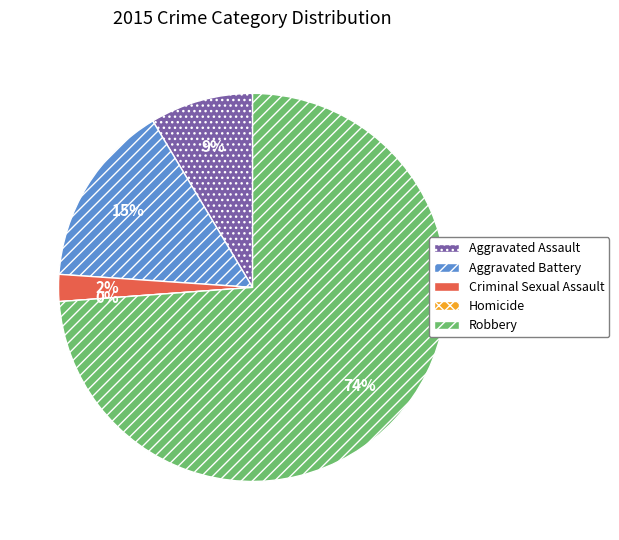

What is the change in value from Aggravated Assault to Homicide?

-46